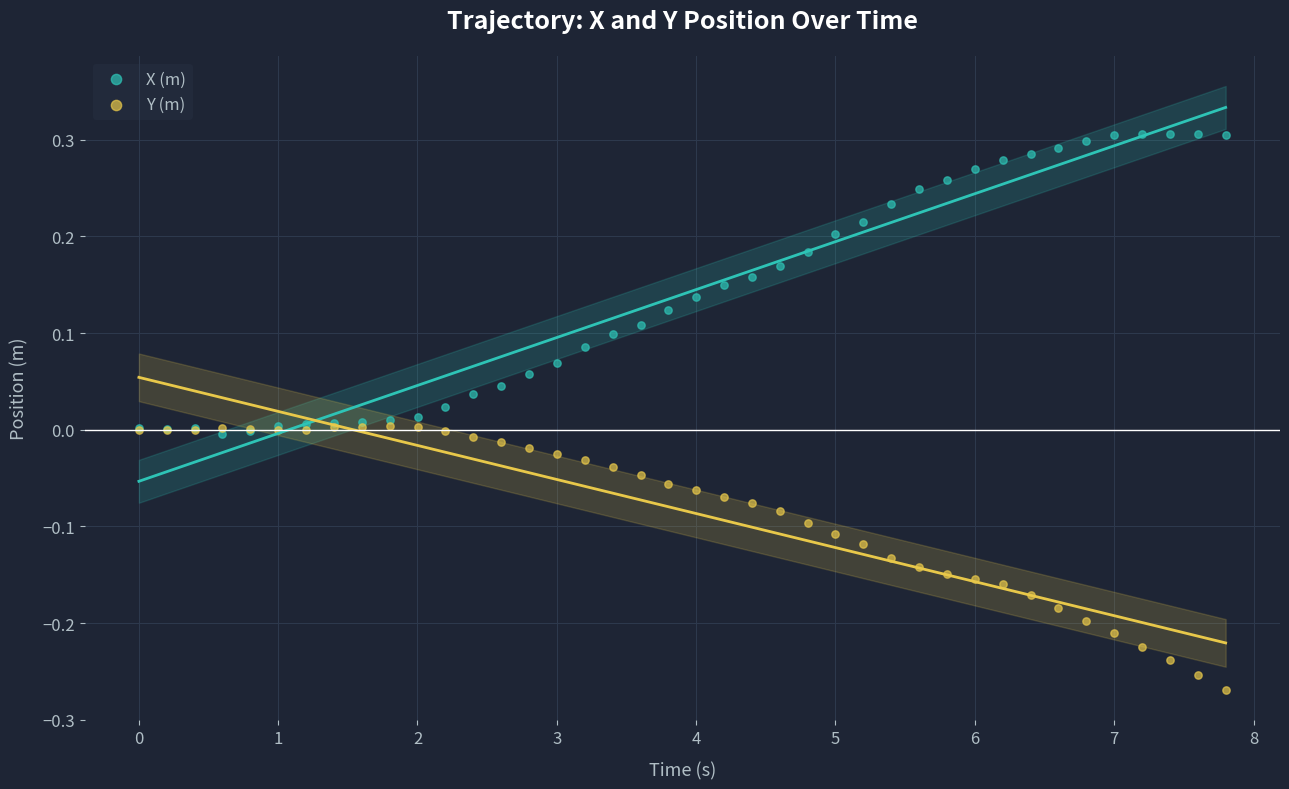

What are all the series names shown in the legend?

X (m), Y (m)